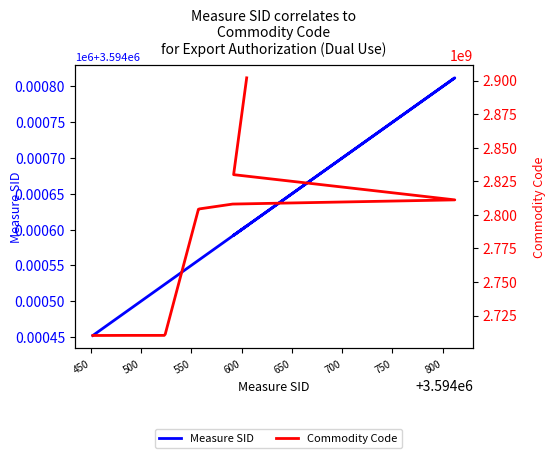

What is the label of the 9th point from the left?

800